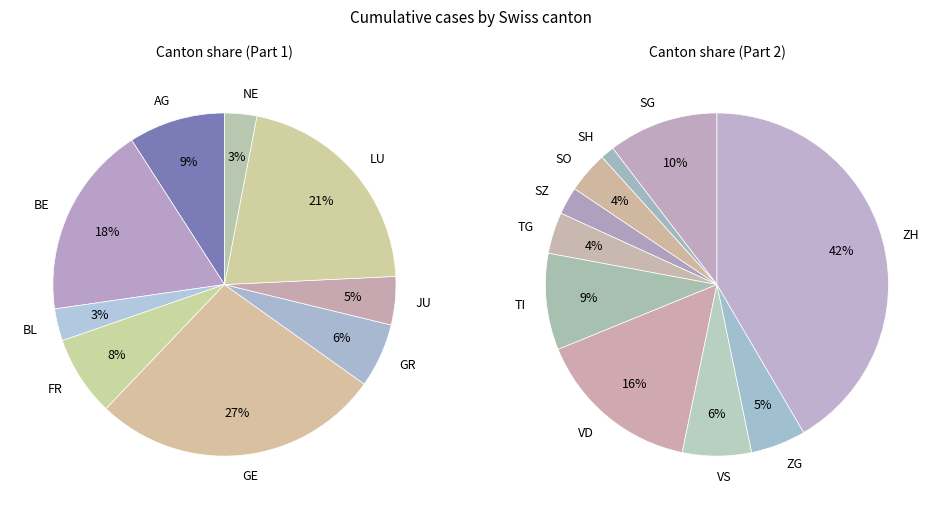

Is there a majority slice in this chart?

No